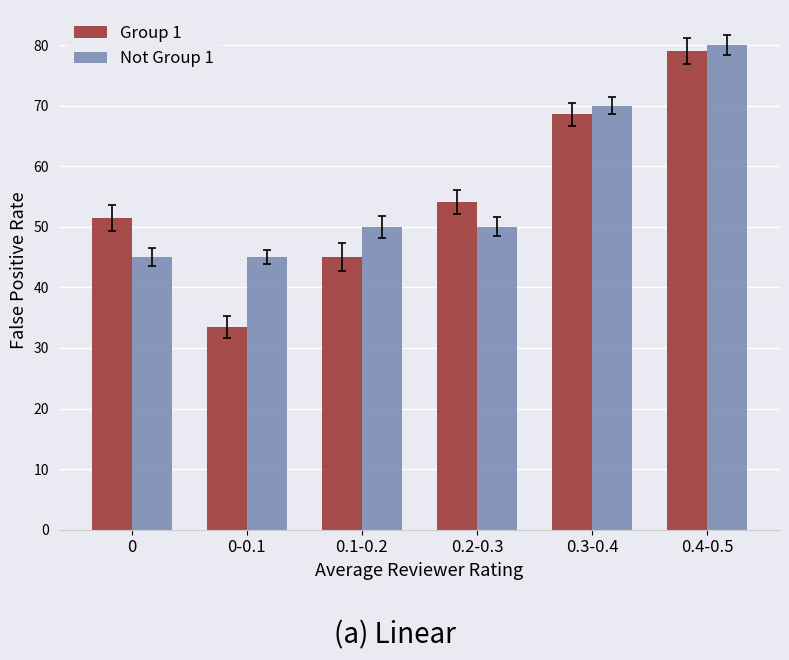

What is the total value across all series at 0?

96.4